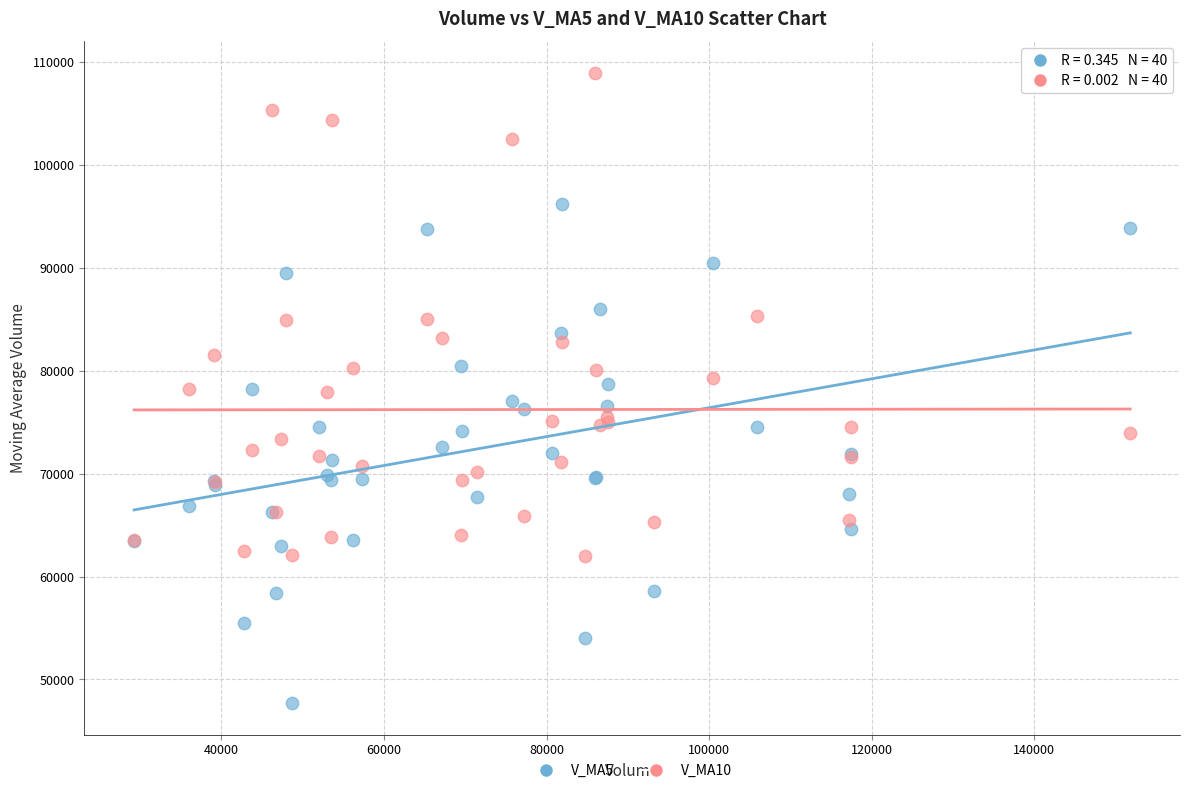

Which series reaches the minimum Y coordinate?

V_MA5